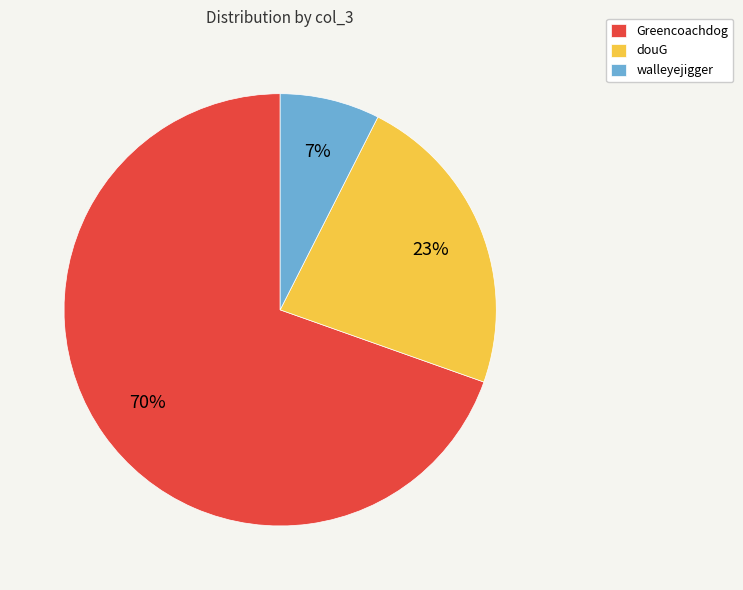

True or false: douG accounts for 28% of the total.

False